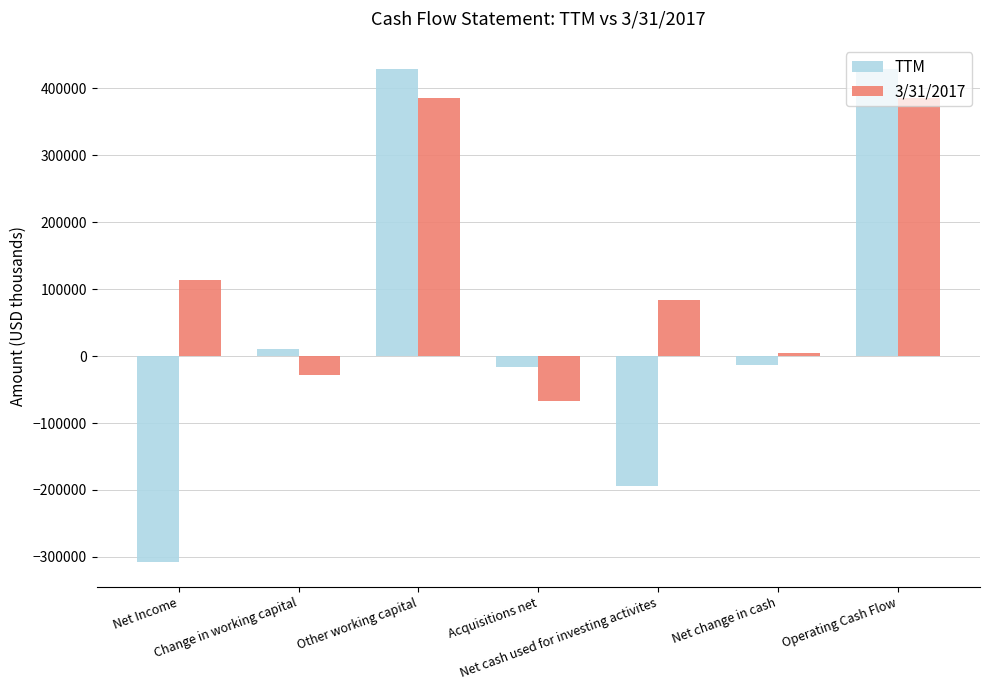

What is the lowest value of the 3/31/2017 series?

-67000